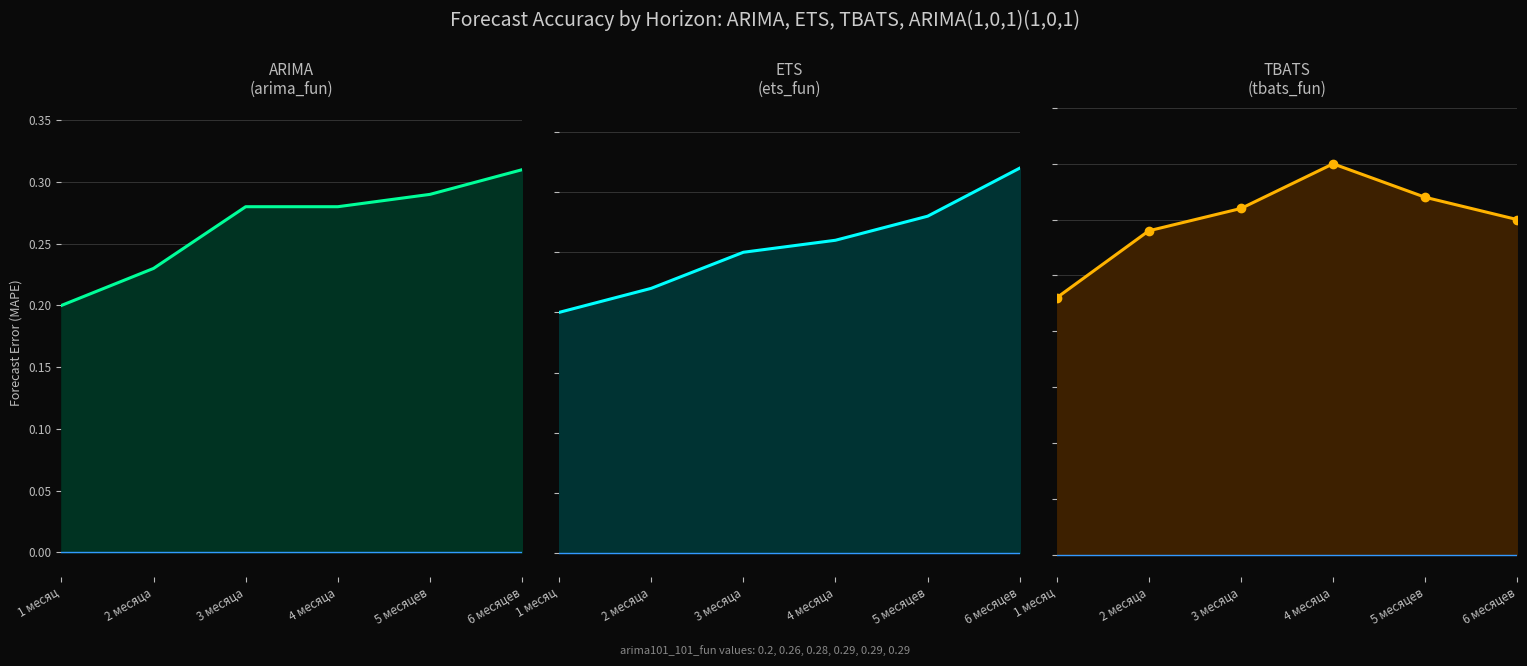

How many tbats_fun_line values are between 0 and 1?

6